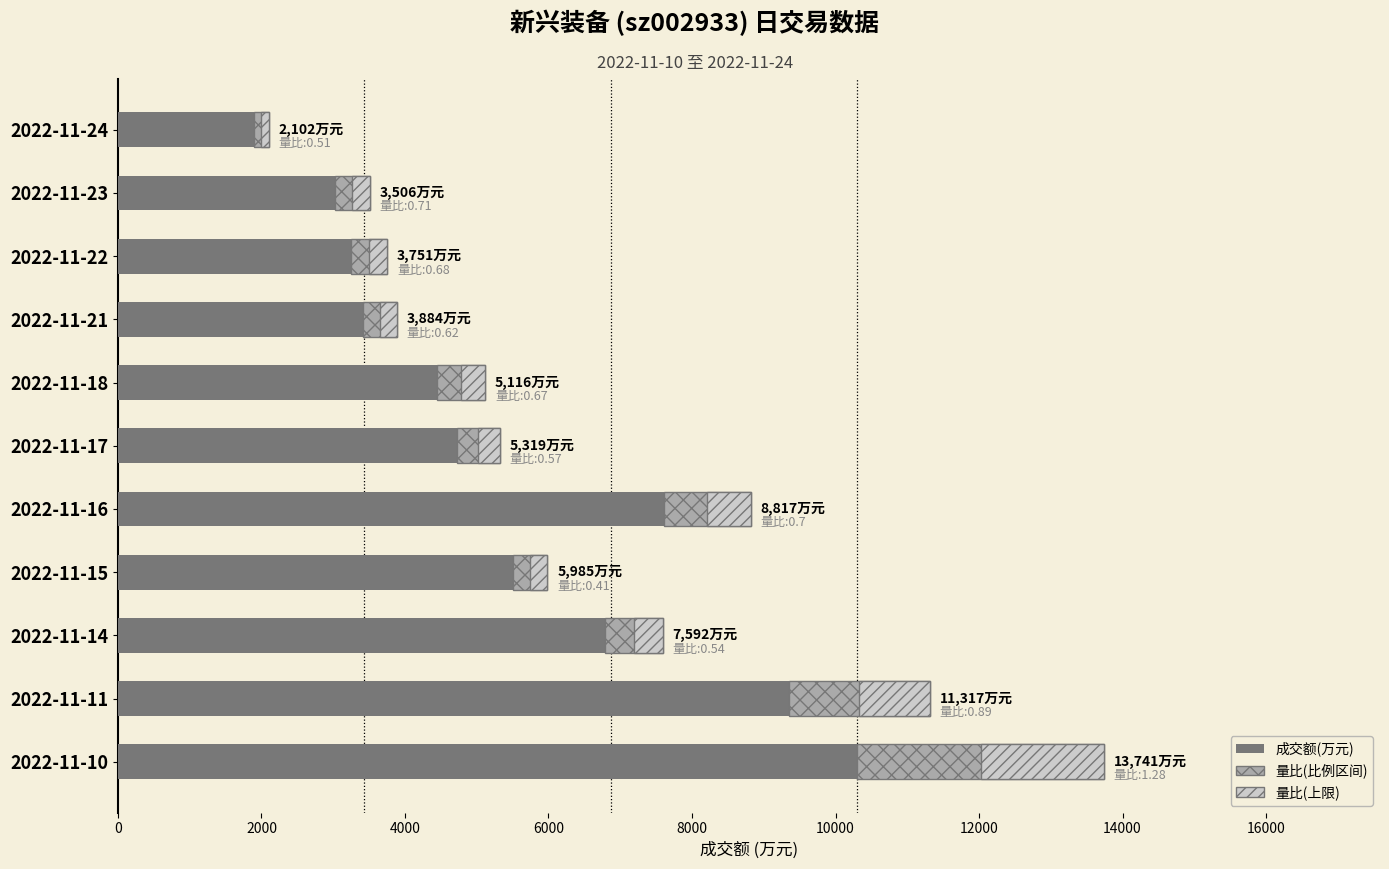

At how many categories does at least one series exceed 11424?

1